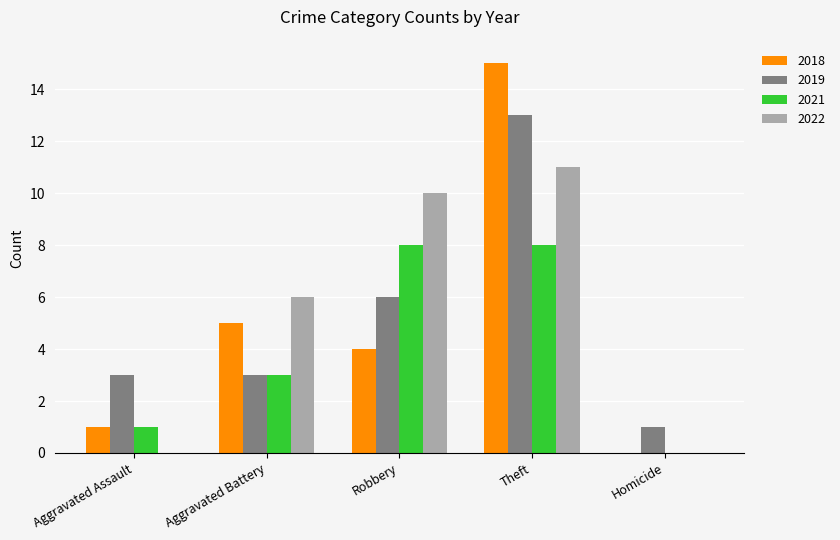

What is the total value across all series at Aggravated Assault?

5